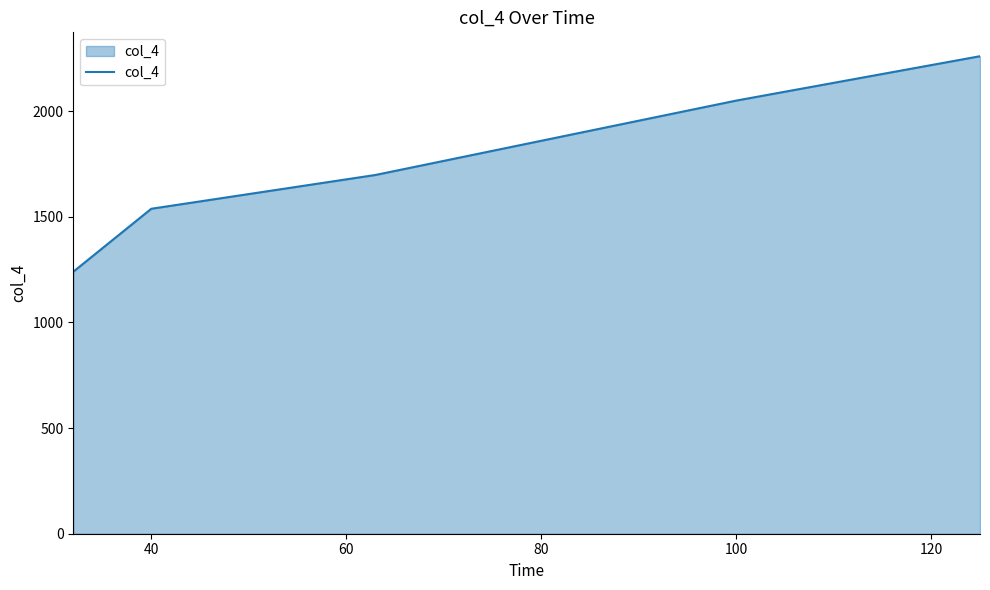

What is the maximum value shown in the chart?

2260